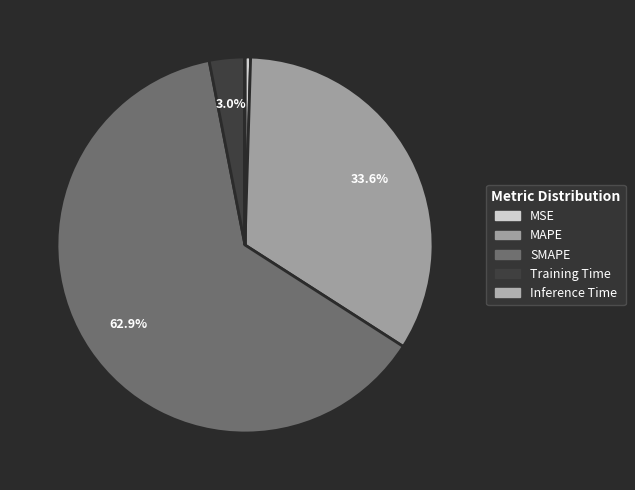

Does any single category account for the majority?

Yes